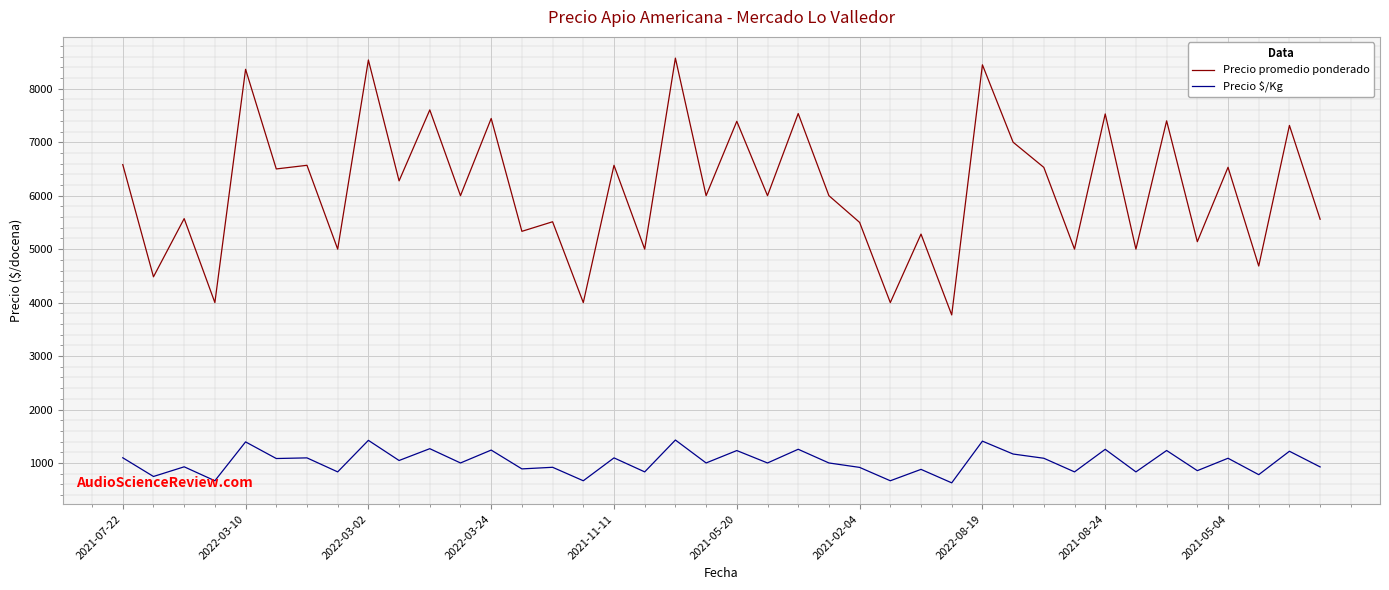

Does the chart display data point markers on the line(s)?

No